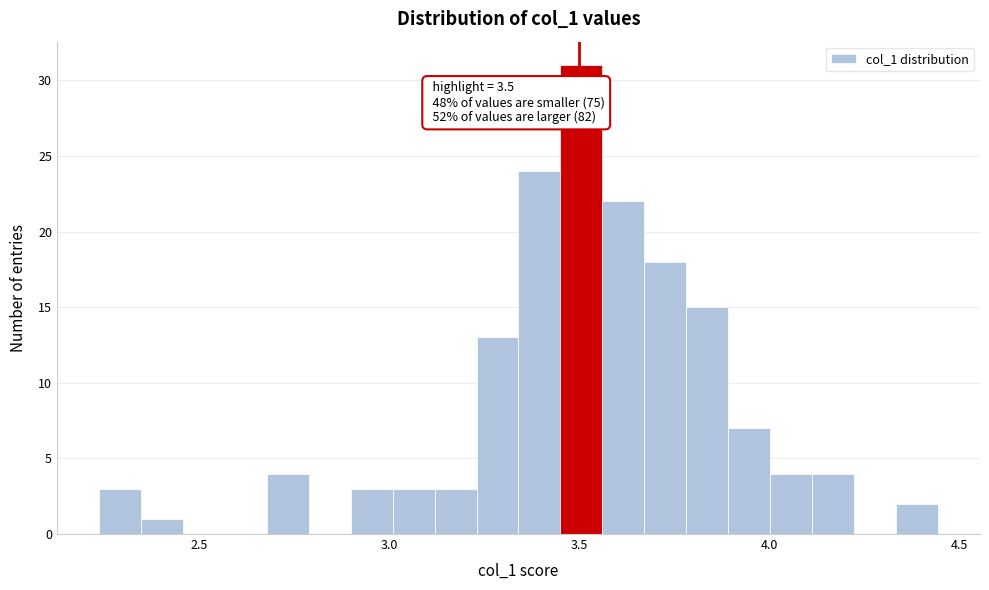

Around what value on the x-axis is the tallest bar? Give the approximate position of its centre, as read against the axis.

3.50